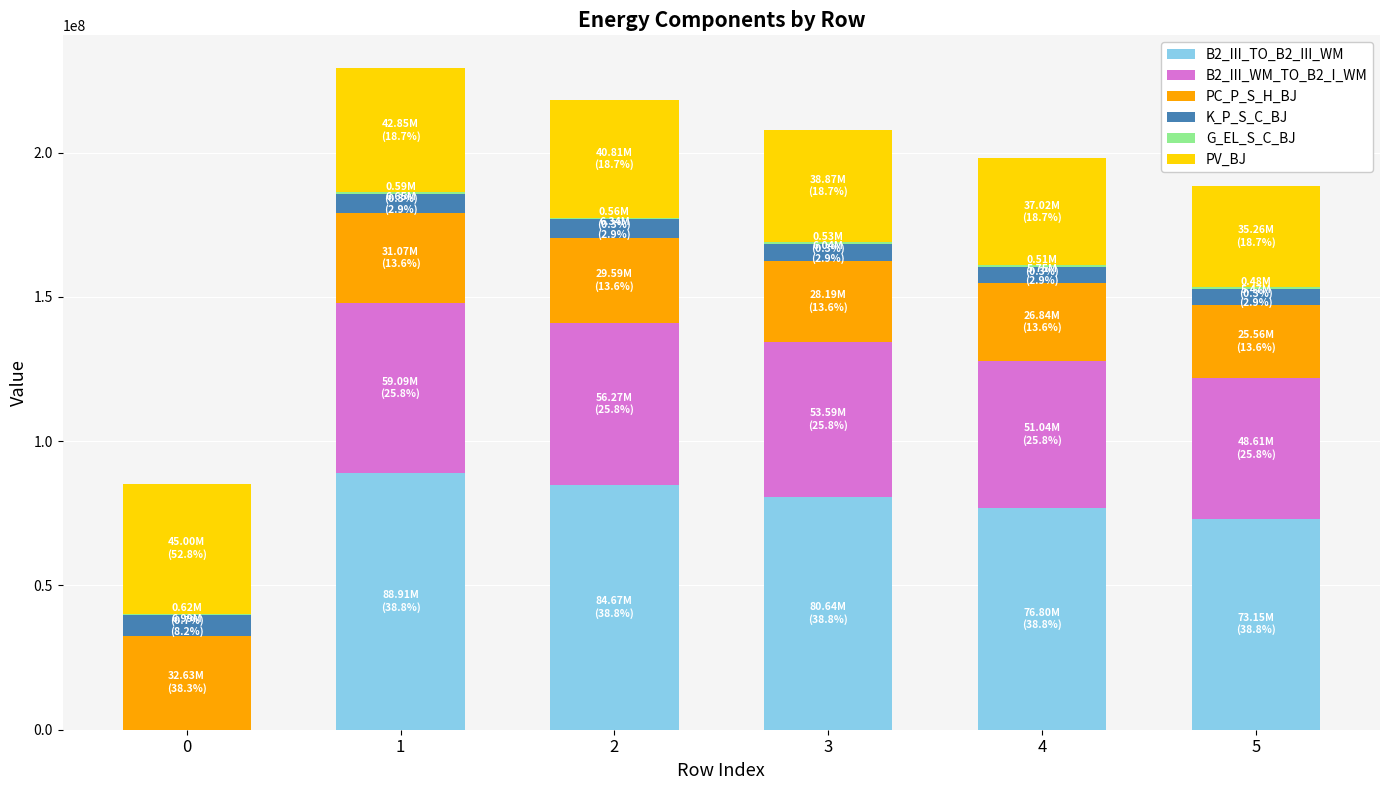

How many categories are shown in the chart?

6